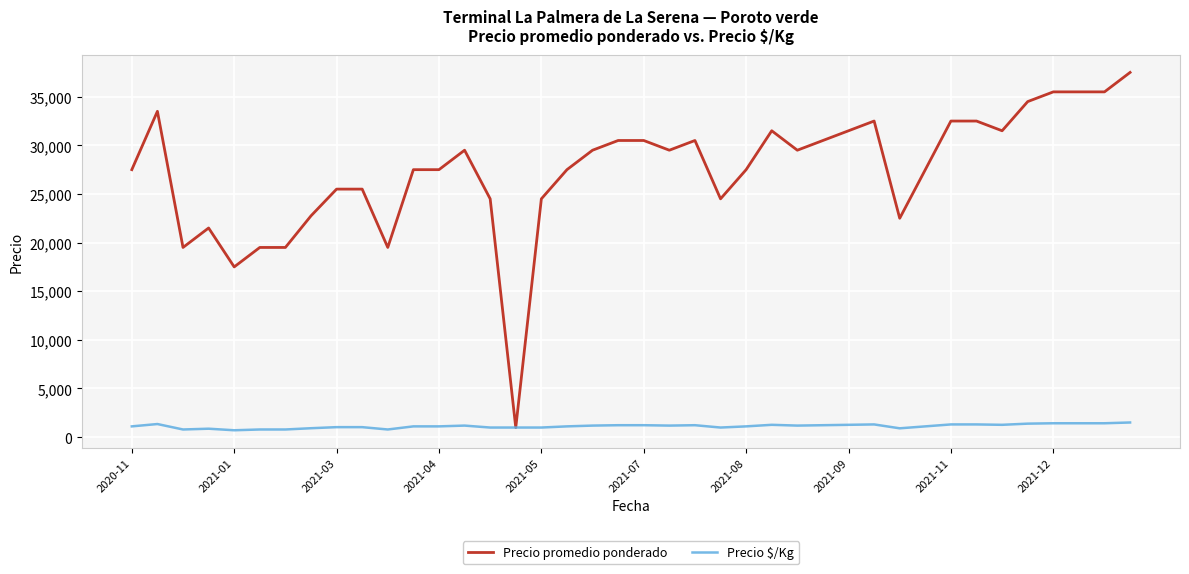

What is the highest value of the Precio promedio ponderado series?

37500